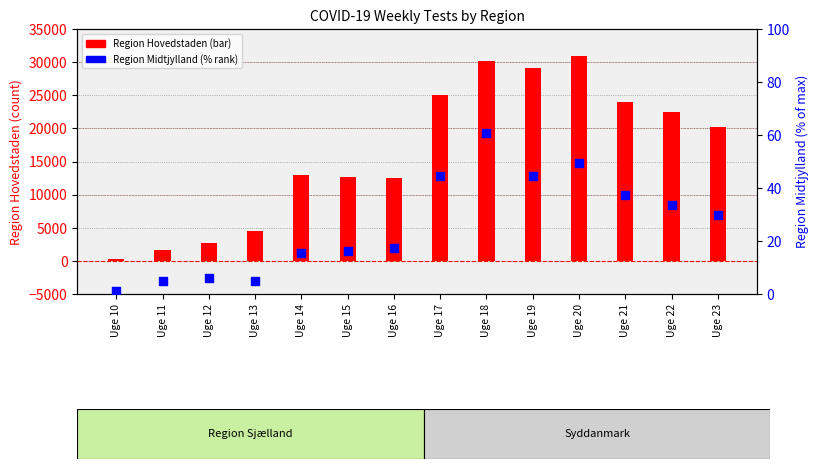

Which series reaches the maximum Y coordinate?

Region Hovedstaden